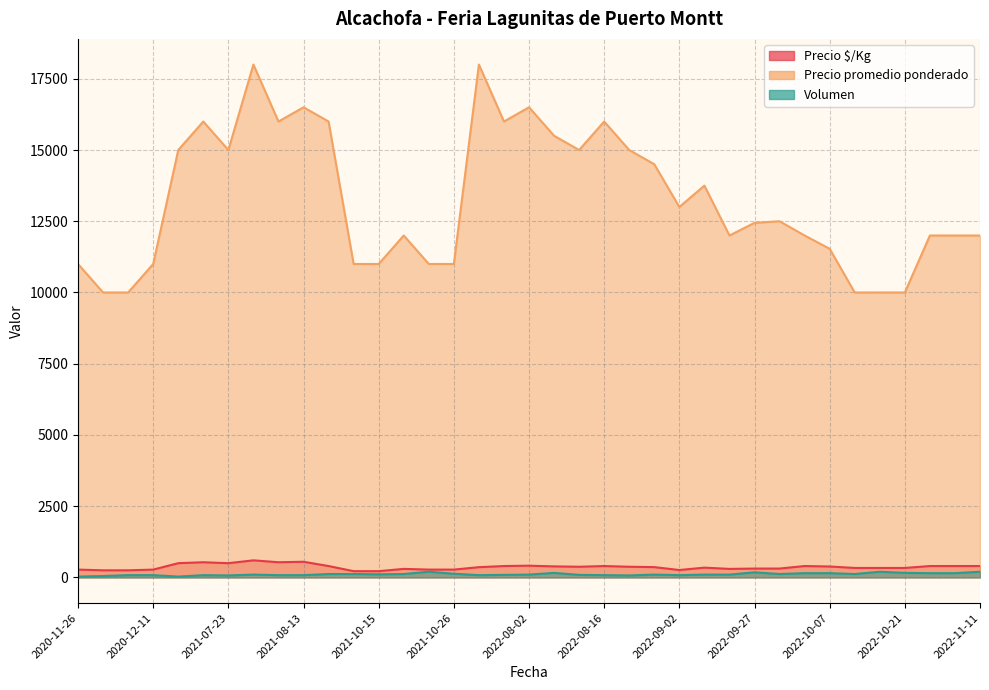

What is the sum of all Volumen values?

4110